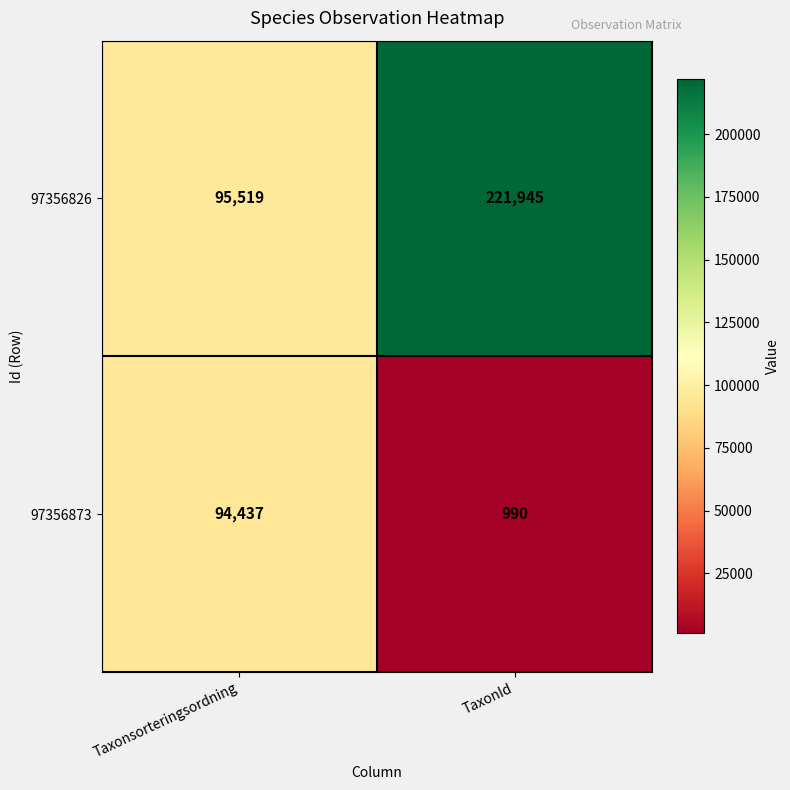

What is the sum of all 97356826 values?

317464